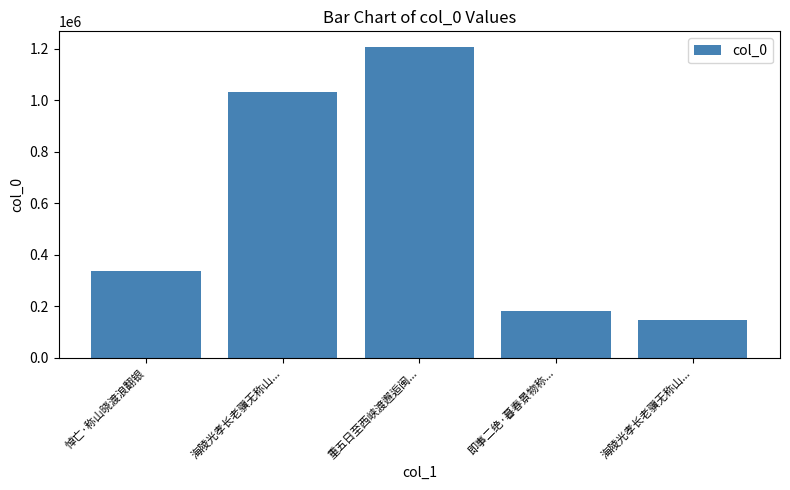

What is the average value?

581860